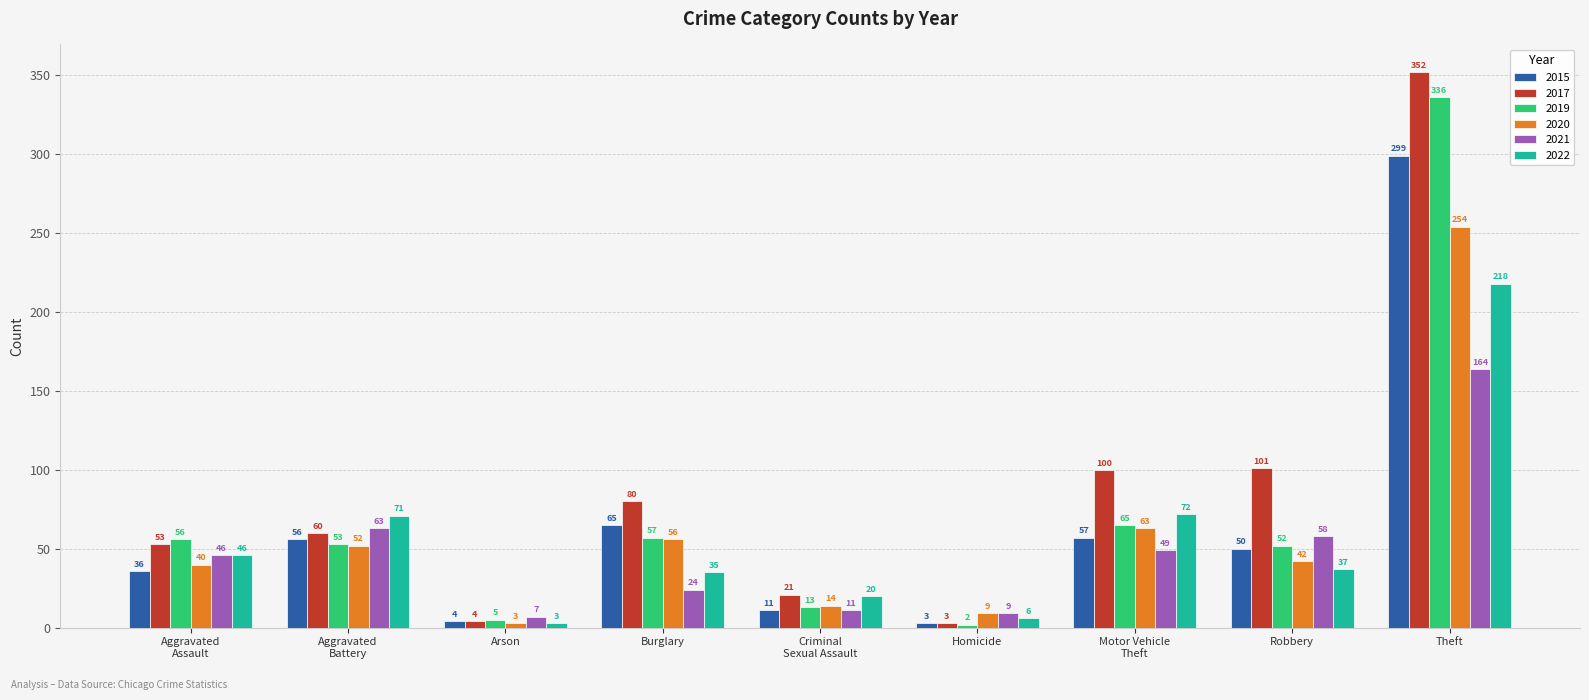

Which series has the largest range (max minus min)?

2017